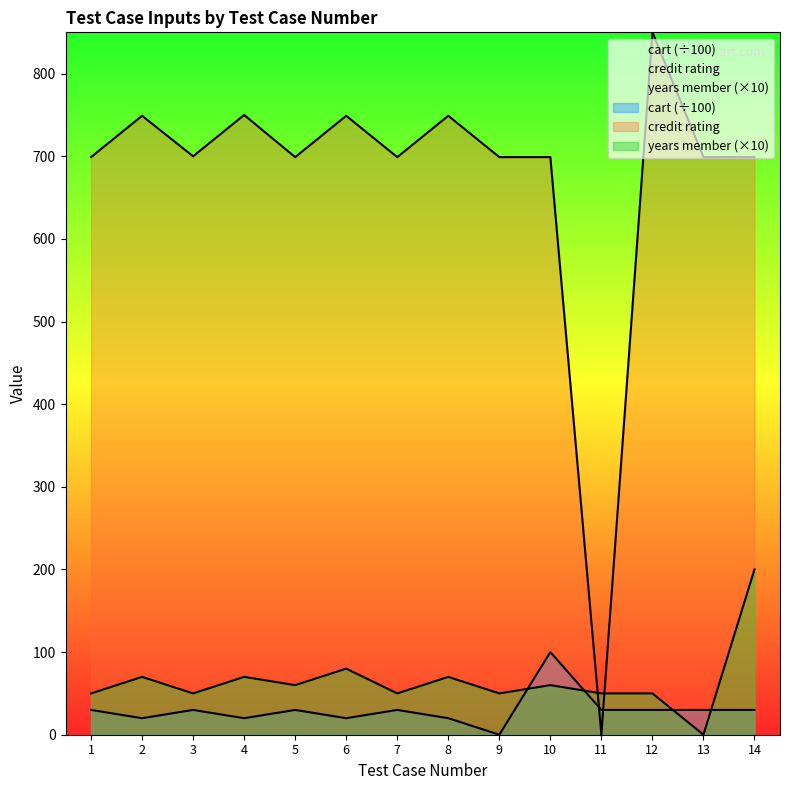

True or false: credit rating has a value of 750.0 at 4.

True